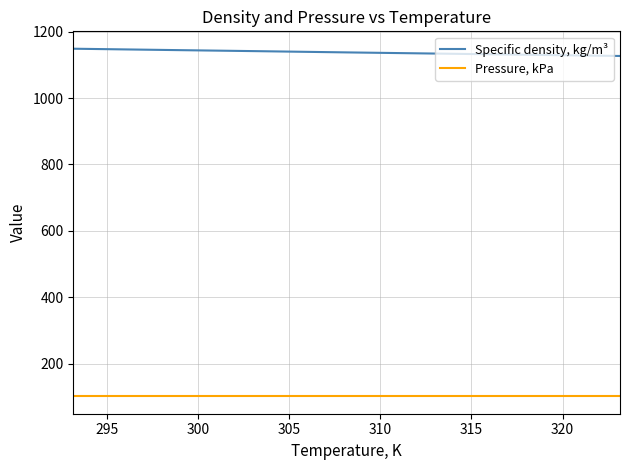

Which series has the largest total across all categories?

Specific density, kg/m³